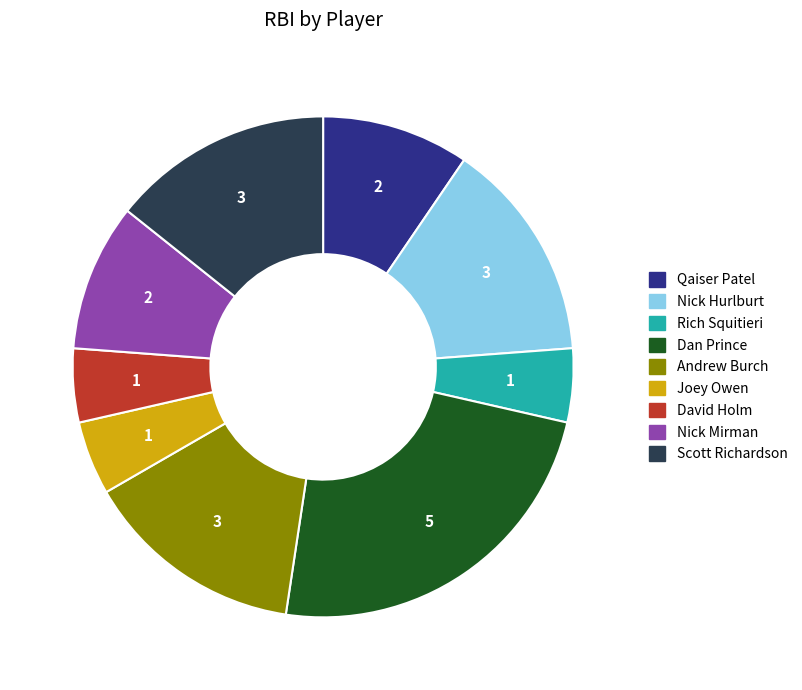

Is the sum of Nick Mirman and Joey Owen greater than half?

No